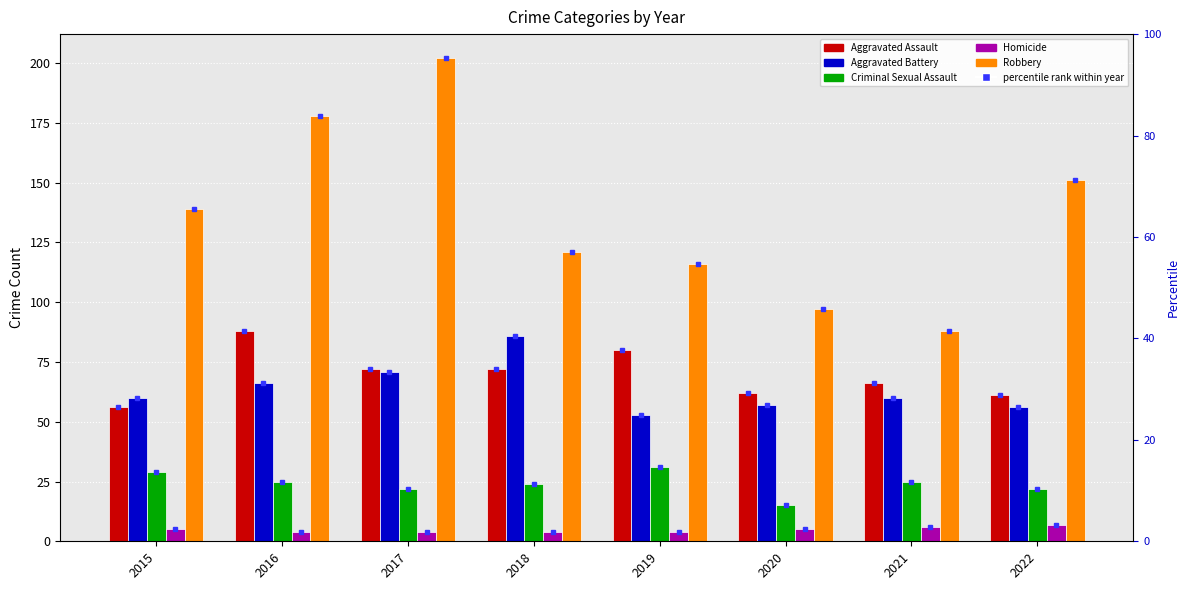

What are all the series names shown in the legend?

Aggravated Assault, Aggravated Battery, Criminal Sexual Assault, Homicide, Robbery